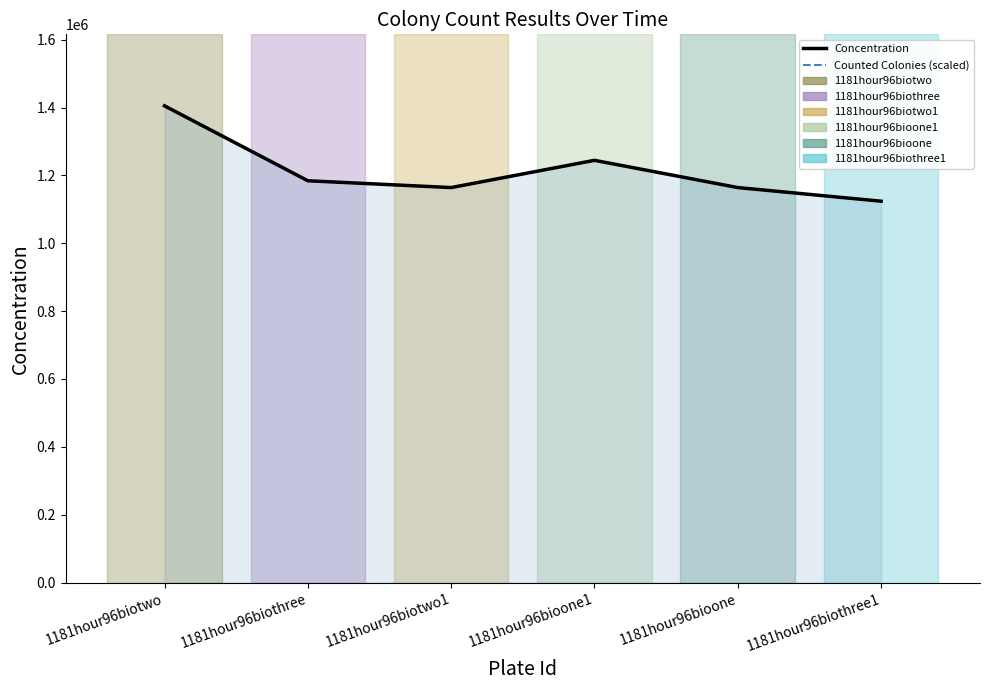

True or false: Counted Colonies (scaled) has more than 2 interior local peaks.

False